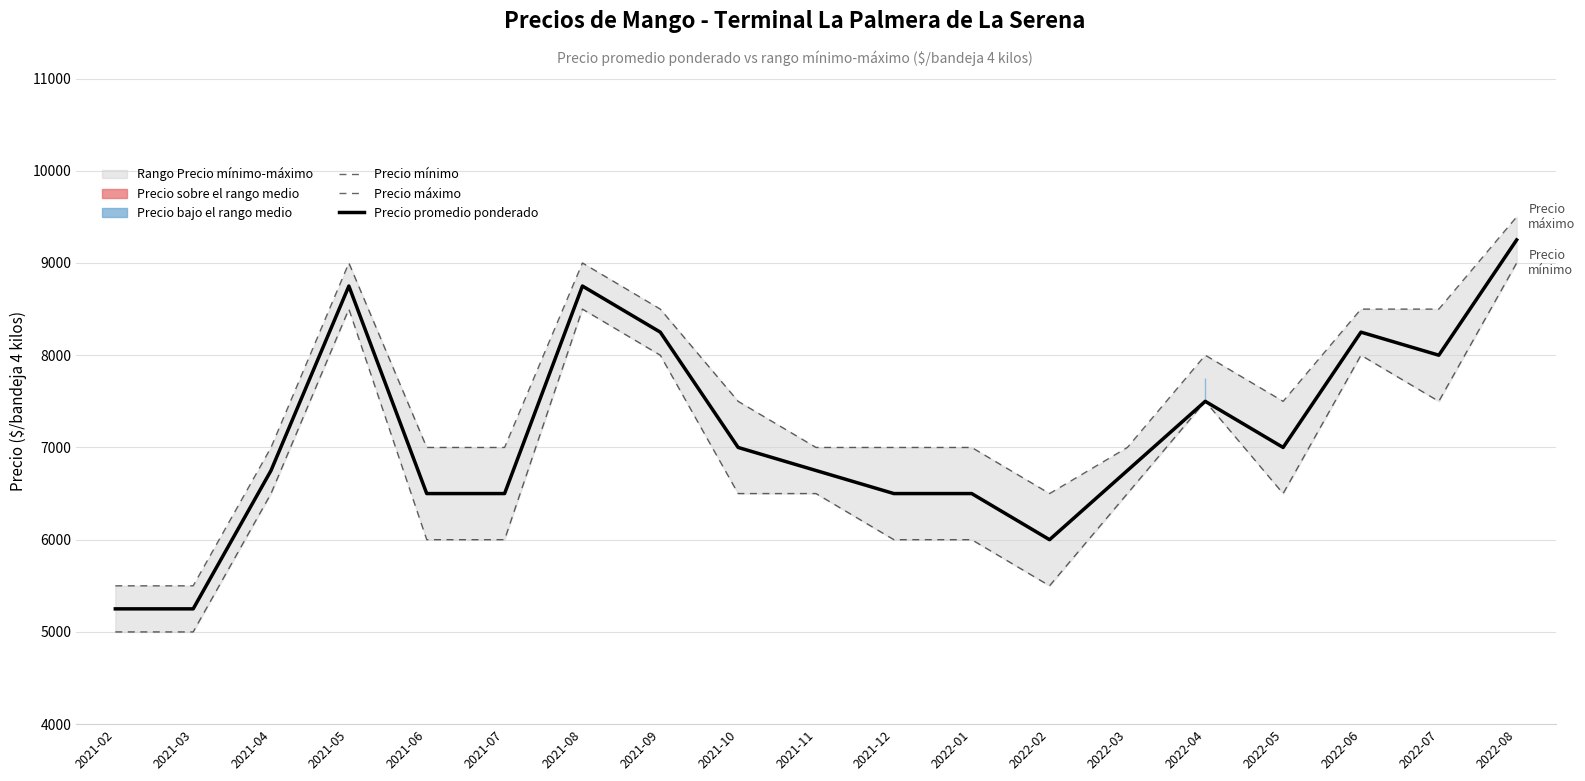

True or false: Precio máximo and Precio mínimo cross at least once.

False